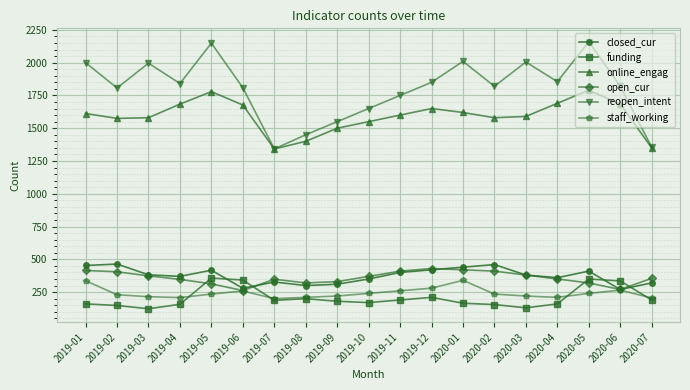

True or false: staff_working has more than 0 points higher than both neighbors.

True